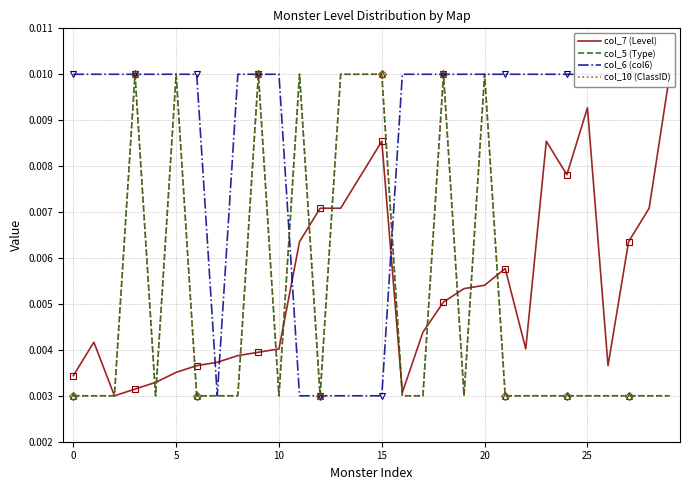

True or false: col_7 (Level) has a value of 0.0 at 0.

False